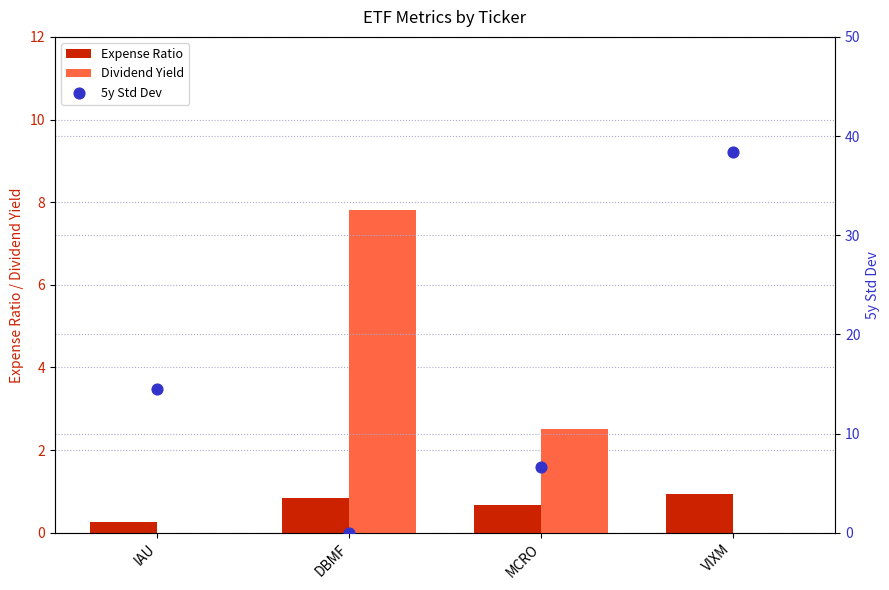

Which series has the widest spread of Y values?

5y Std Dev